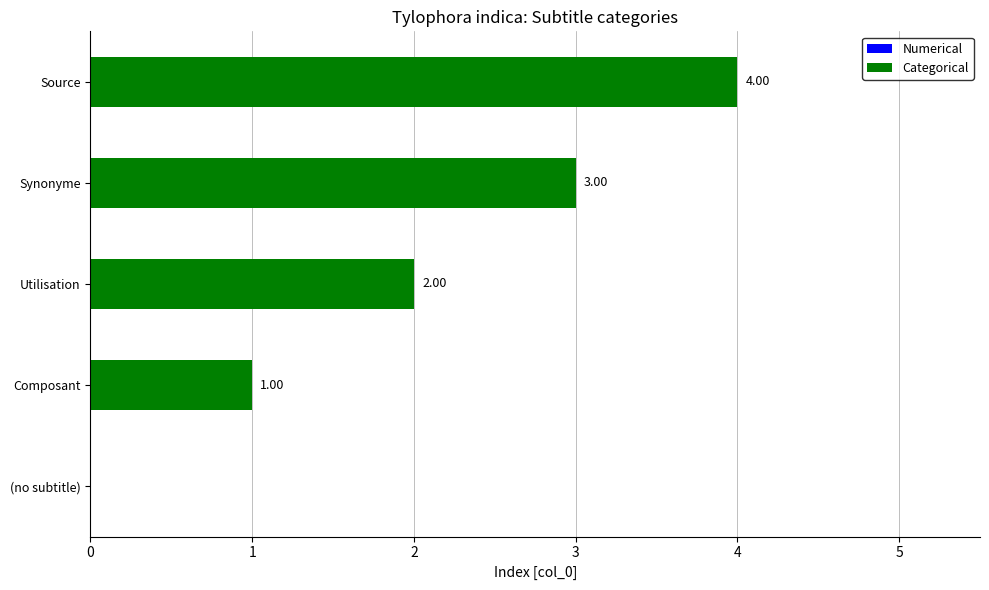

At which label is the value closest to 2?

Utilisation